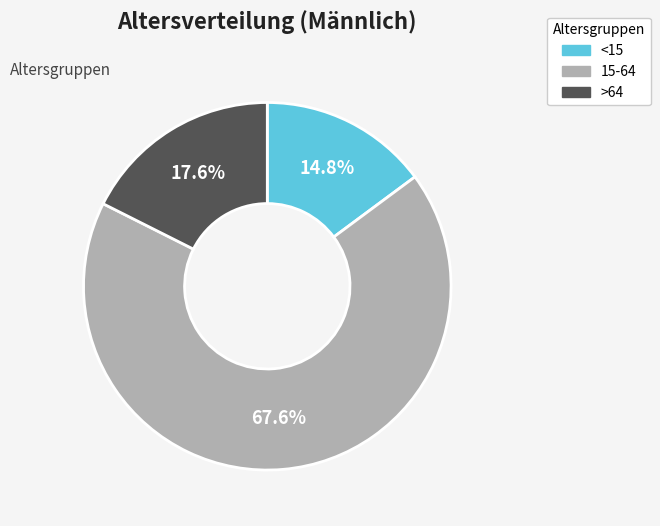

To the nearest percent, what percentage of the pie is <15?

15%